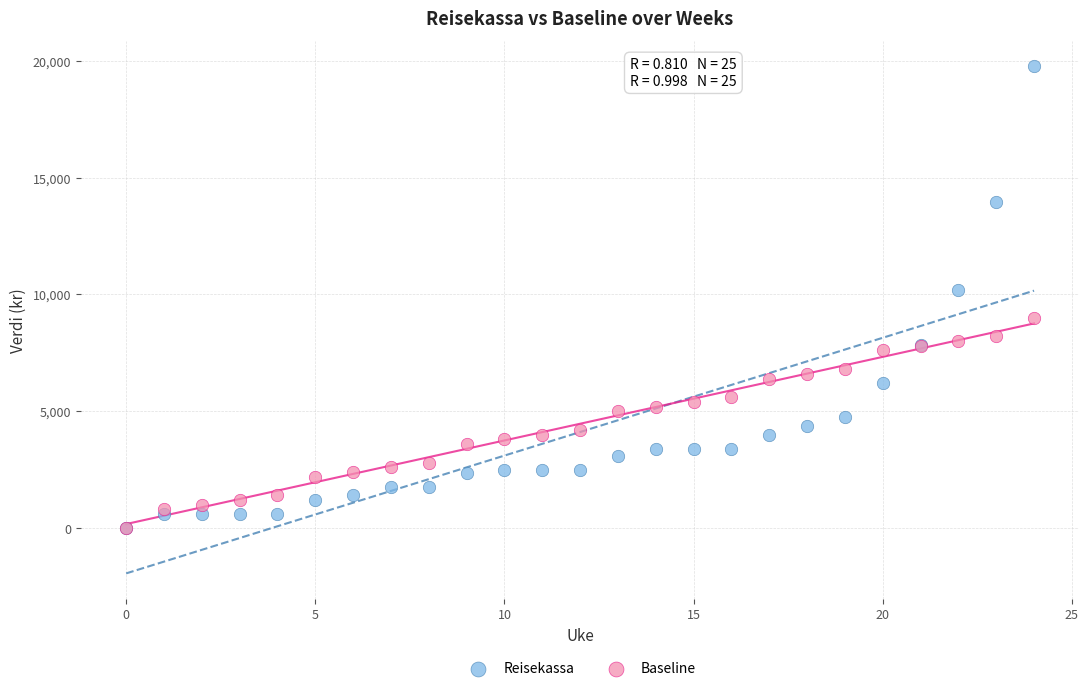

Across all series, what Y value is closest to 9882?

10186.4